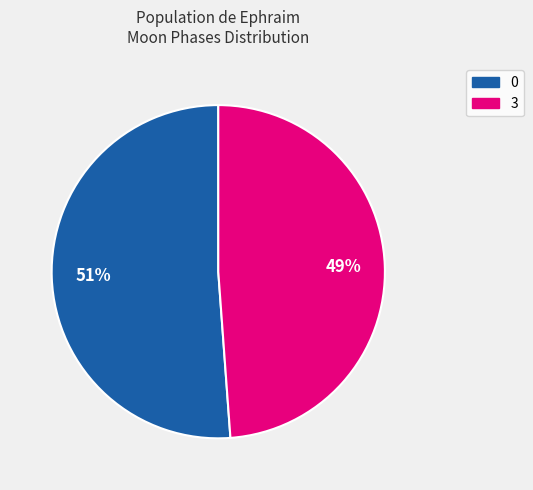

What percentage is the 3 slice, to the nearest percent?

49%